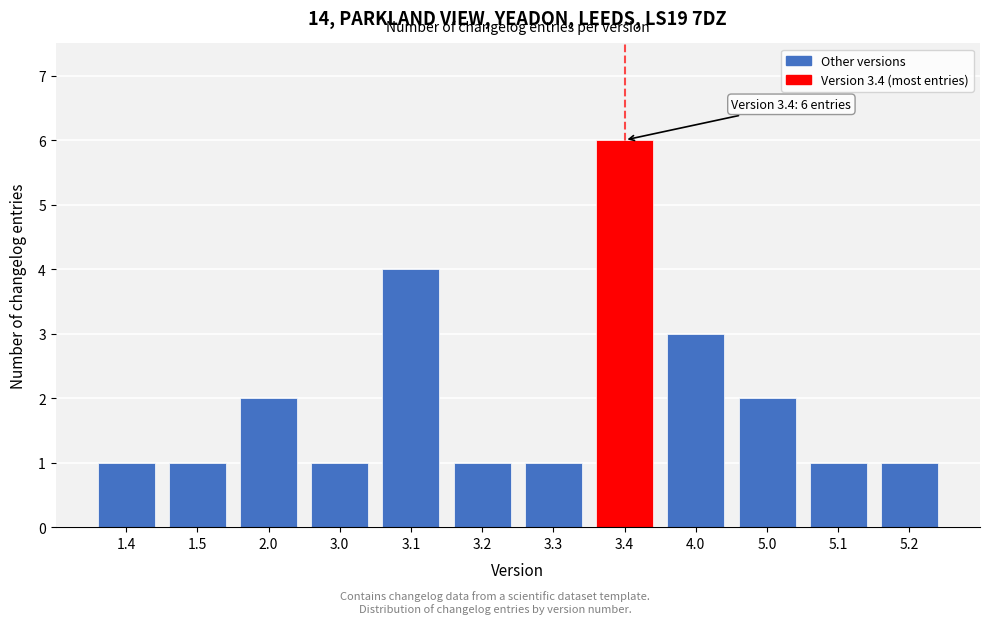

Reading left to right, what are all the values shown in this chart?

1	1	2	1	4	1	1	6	3	2	1	1